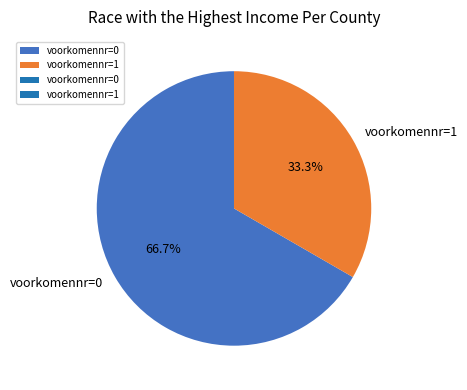

What is the ratio of the value at voorkomennr=1 to the value at voorkomennr=0?

0.5